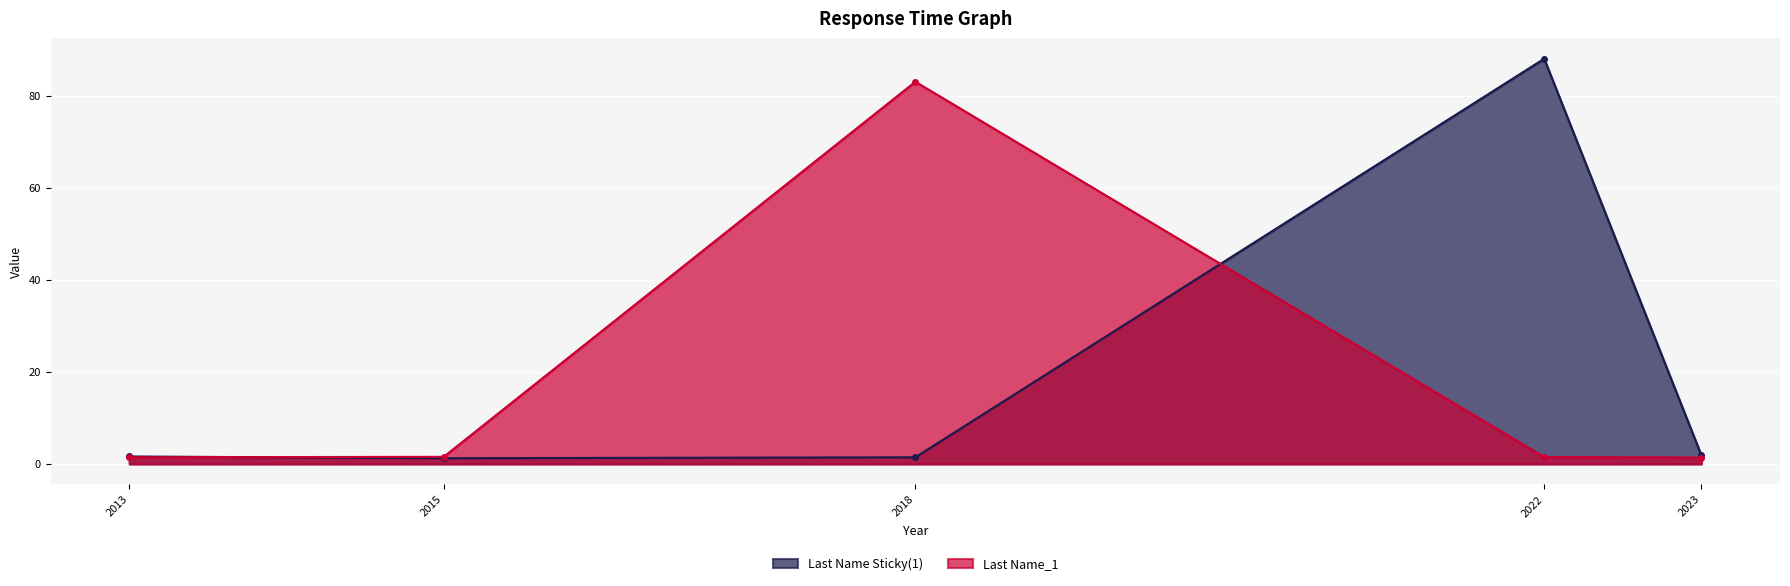

Is the value of Last Name_1 at 2022 greater than the value of Last Name Sticky(1) at 2018?

Yes